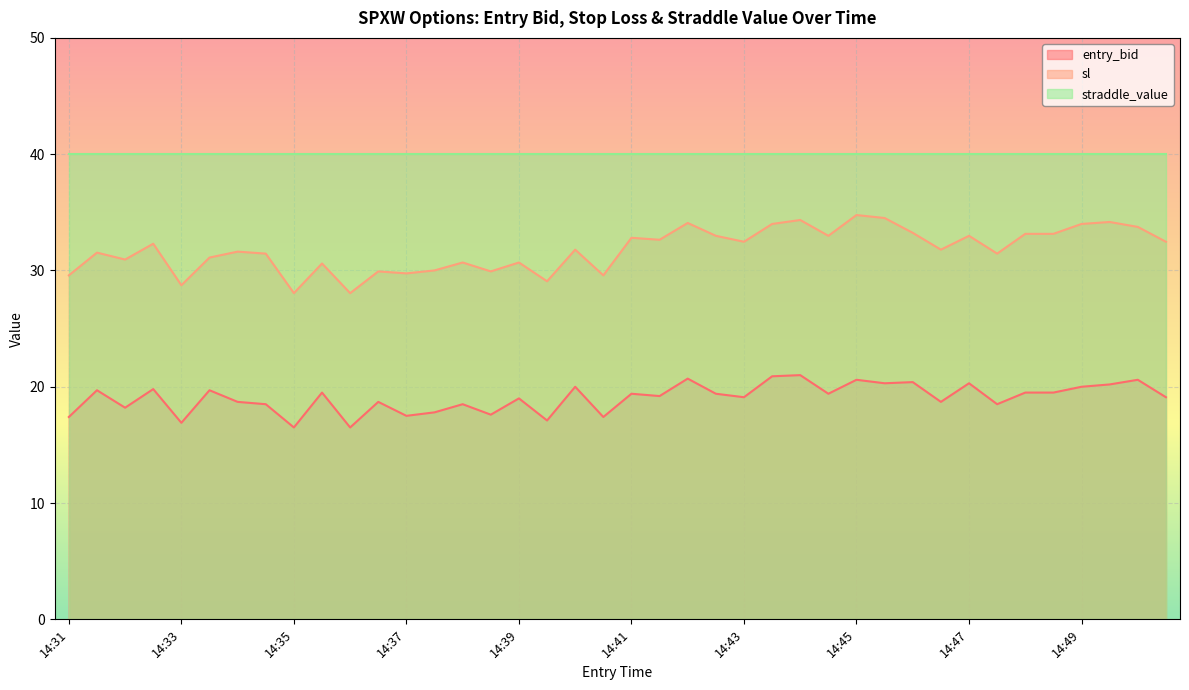

True or false: sl has more than 1 interior local peaks.

True